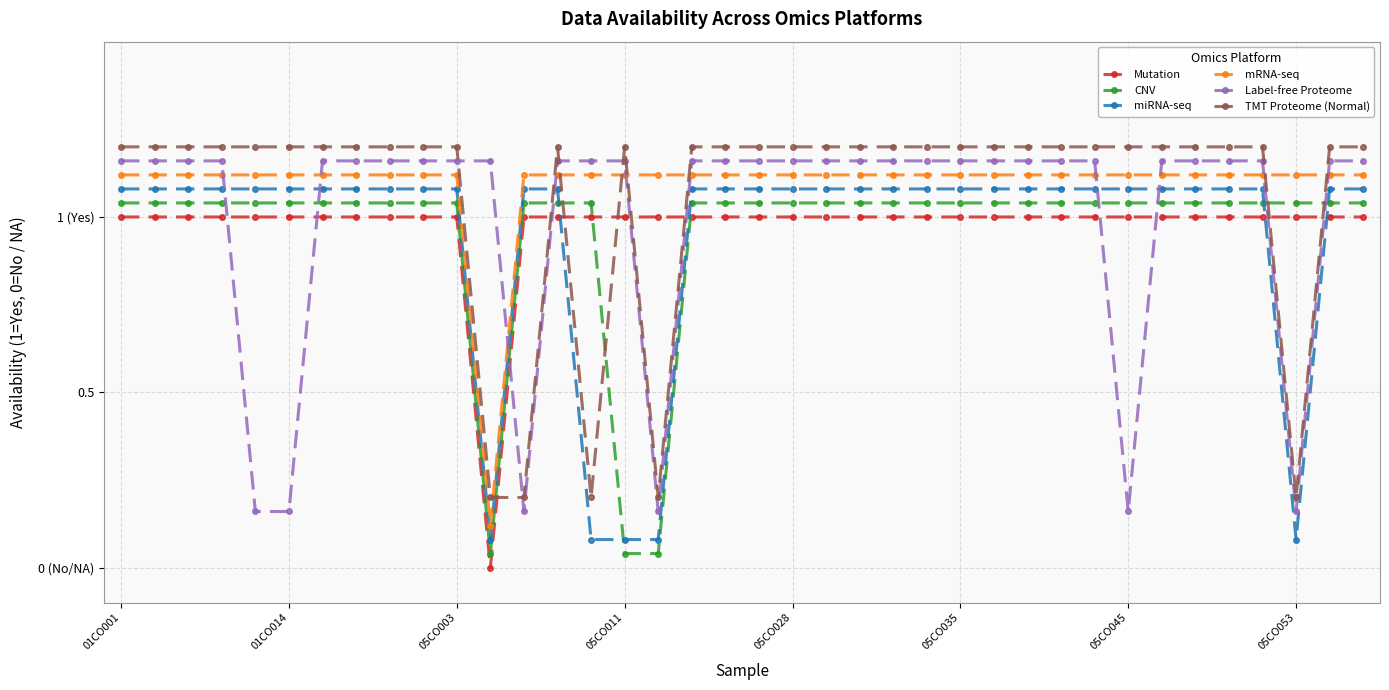

What is the sum of all Label-free Proteome values?

38.1